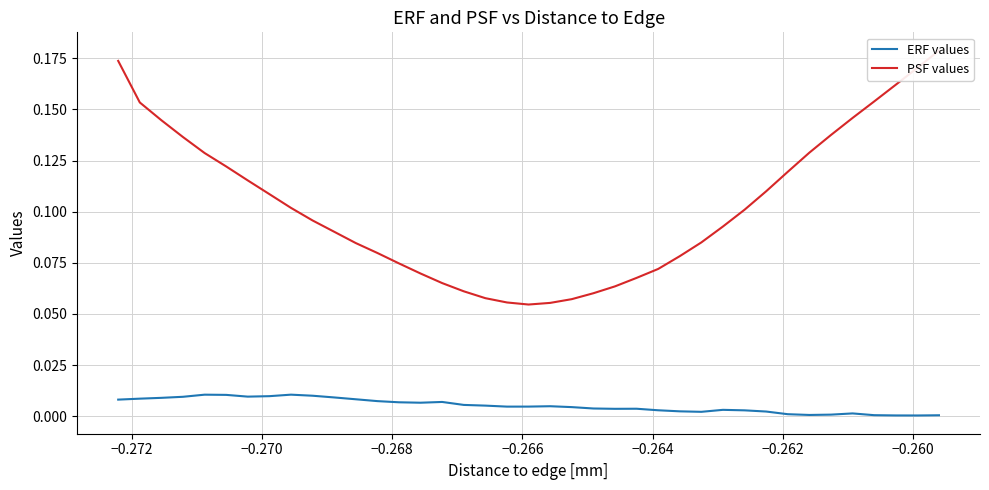

True or false: ERF values and PSF values intersect in this chart.

False